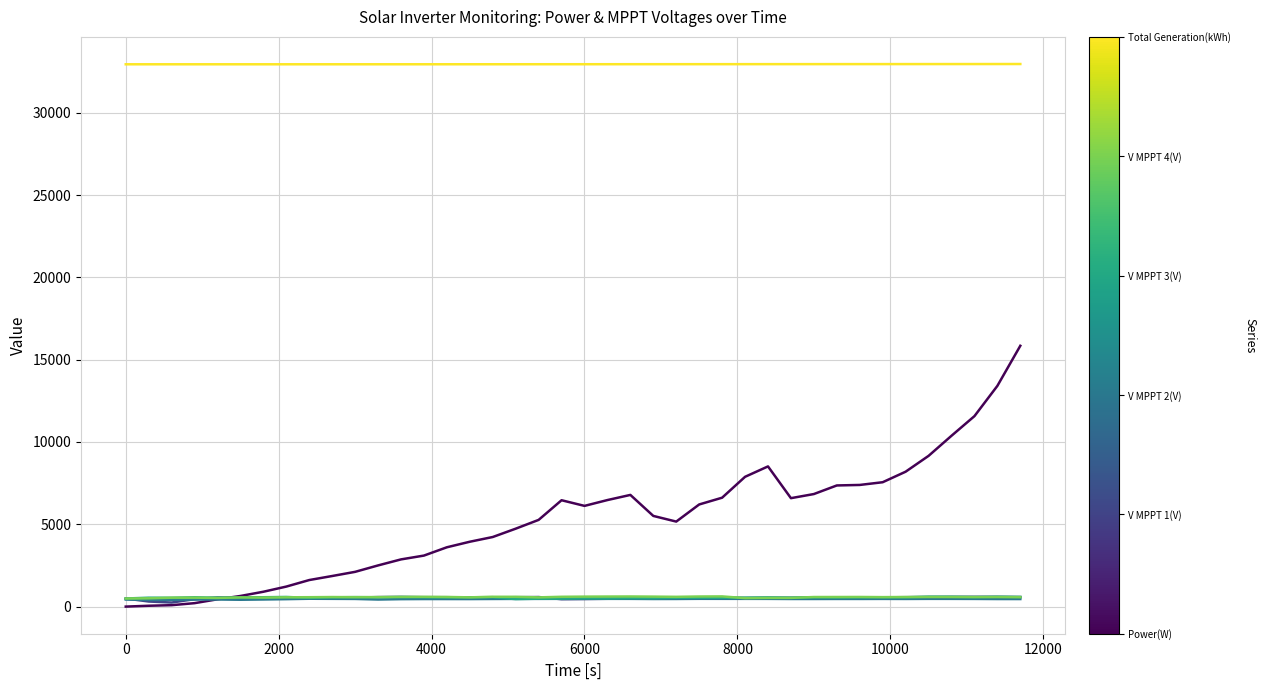

What is the greatest value displayed?

32960.1